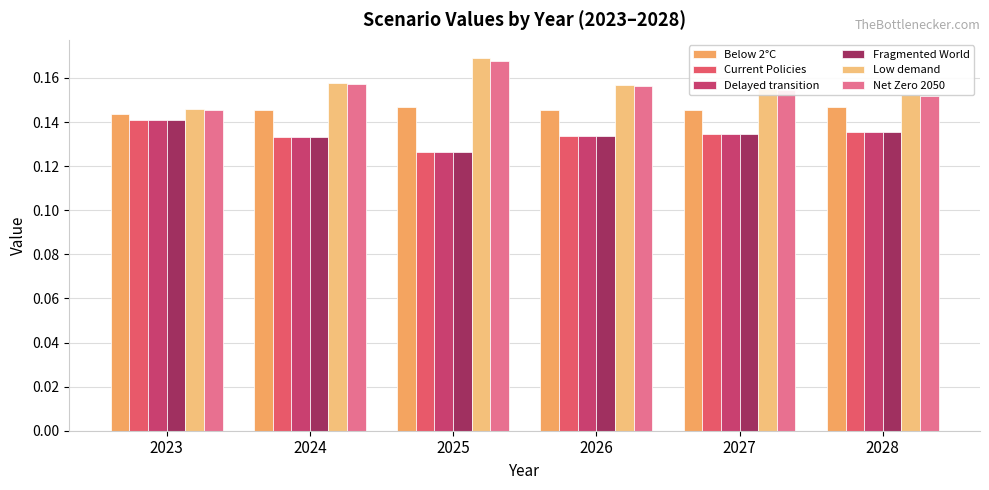

What is the maximum value for Low demand?

0.2